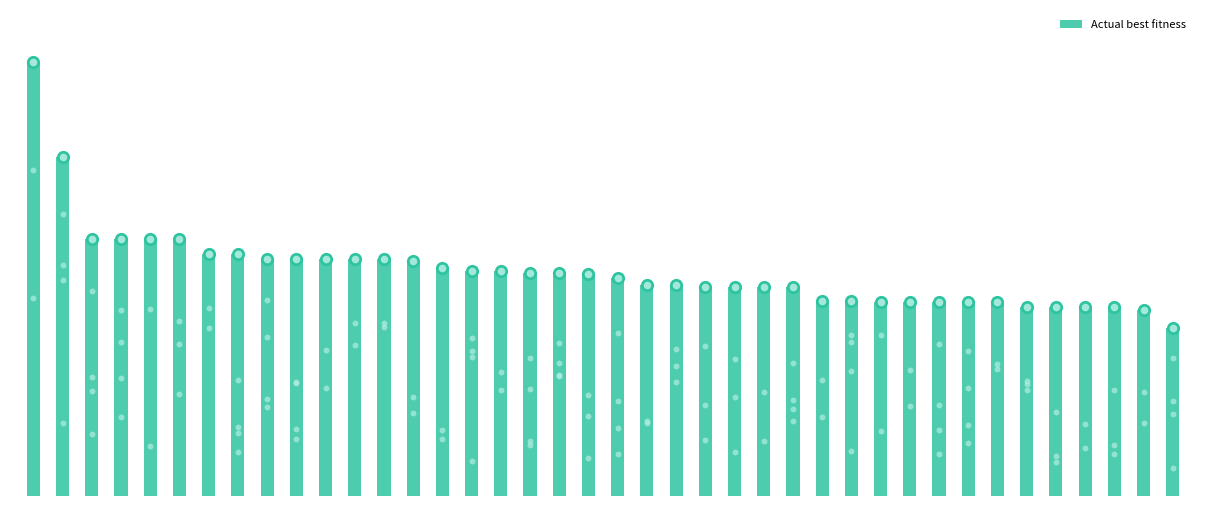

What is the change in value from 18 to 25?

-62656